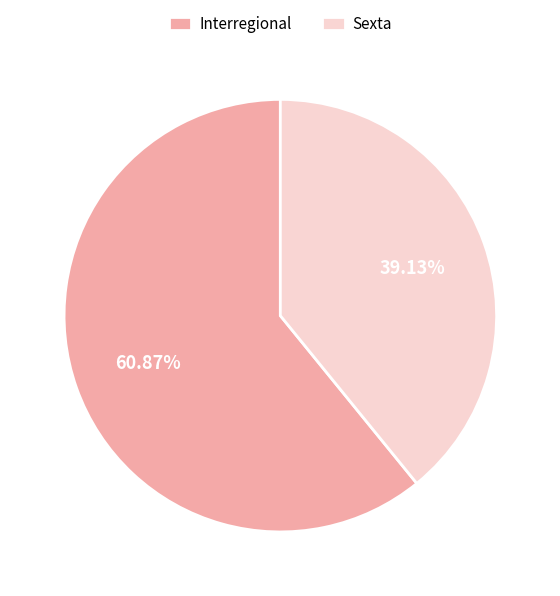

To the nearest percent, what is the difference between the largest and smallest slice percentages?

22%